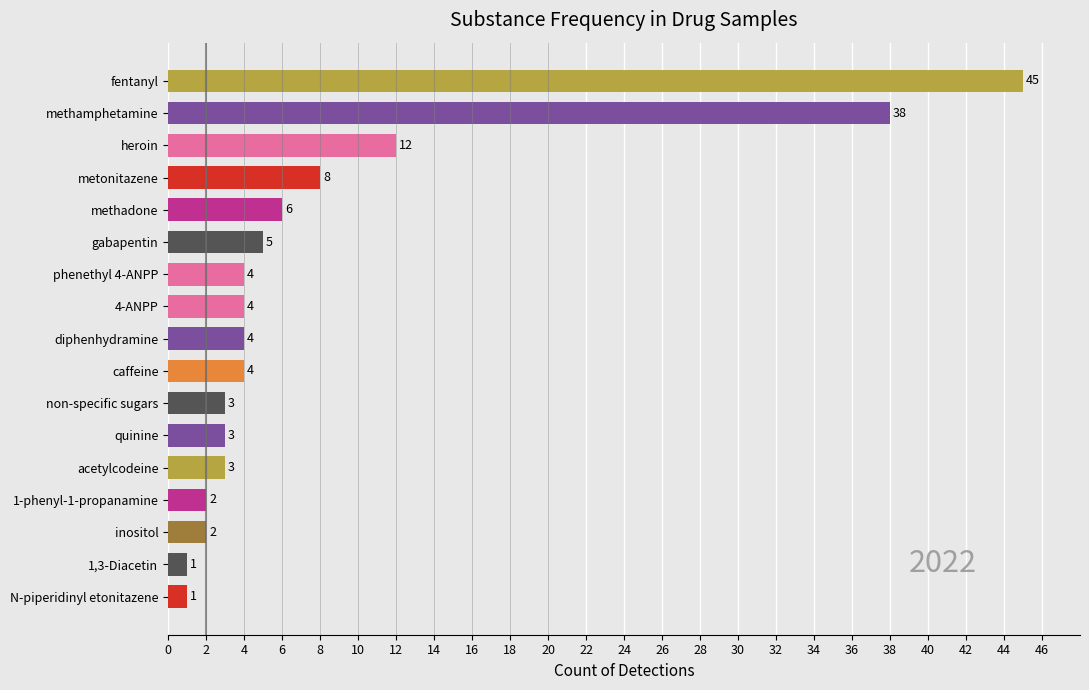

Are the bars grouped side by side (vs. stacked)?

No